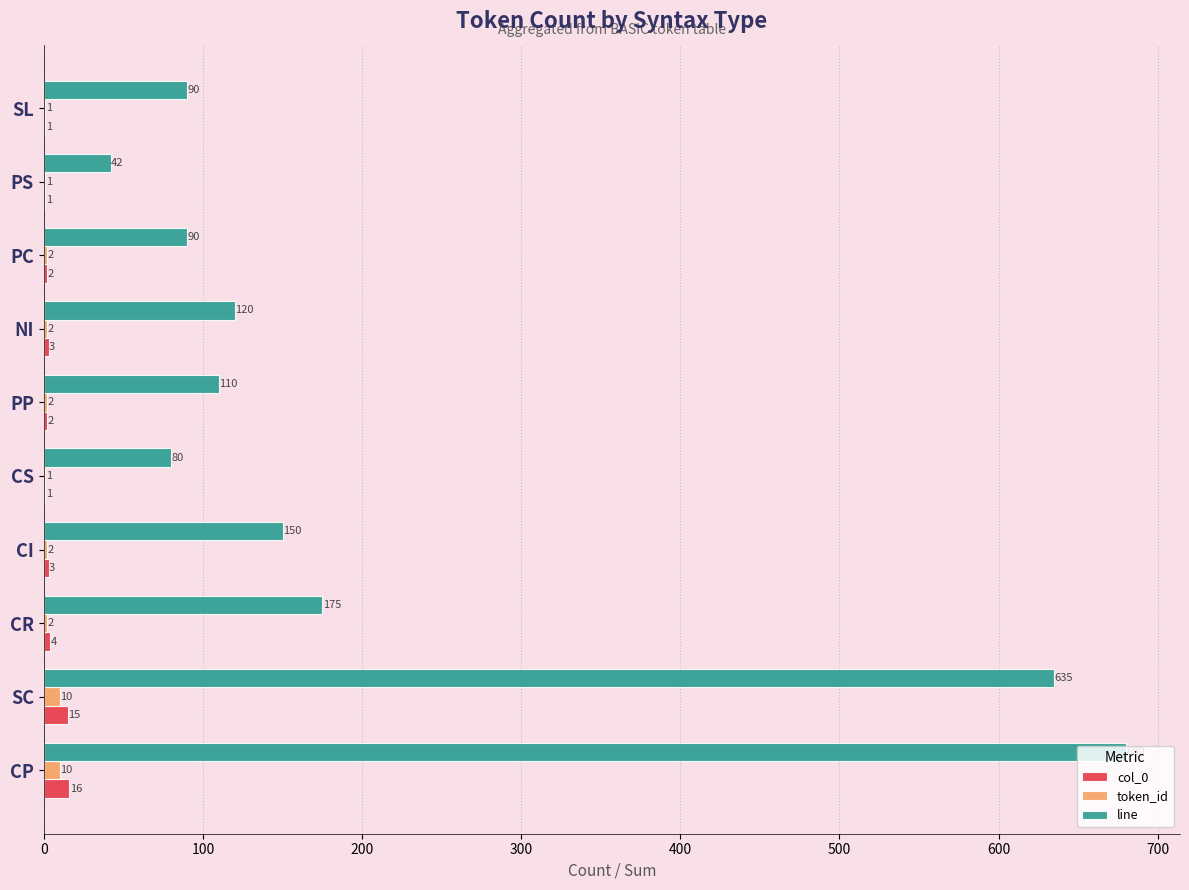

At which category is the sum across all series the highest?

CP